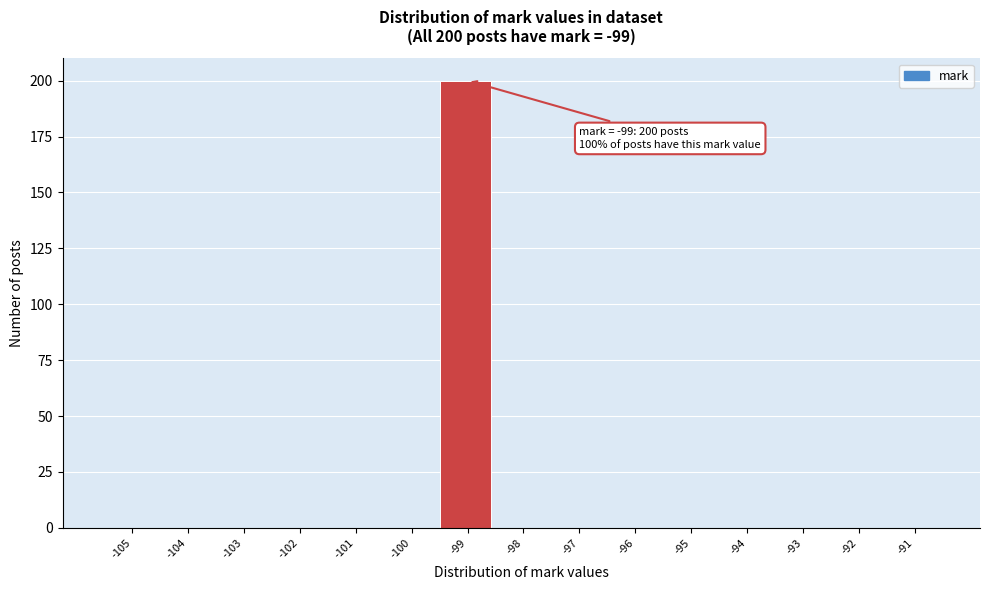

Reading left to right, list all the values displayed in this chart.

-105=0	-104=0	-103=0	-102=0	-101=0	-100=0	-99=200	-98=0	-97=0	-96=0	-95=0	-94=0	-93=0	-92=0	-91=0